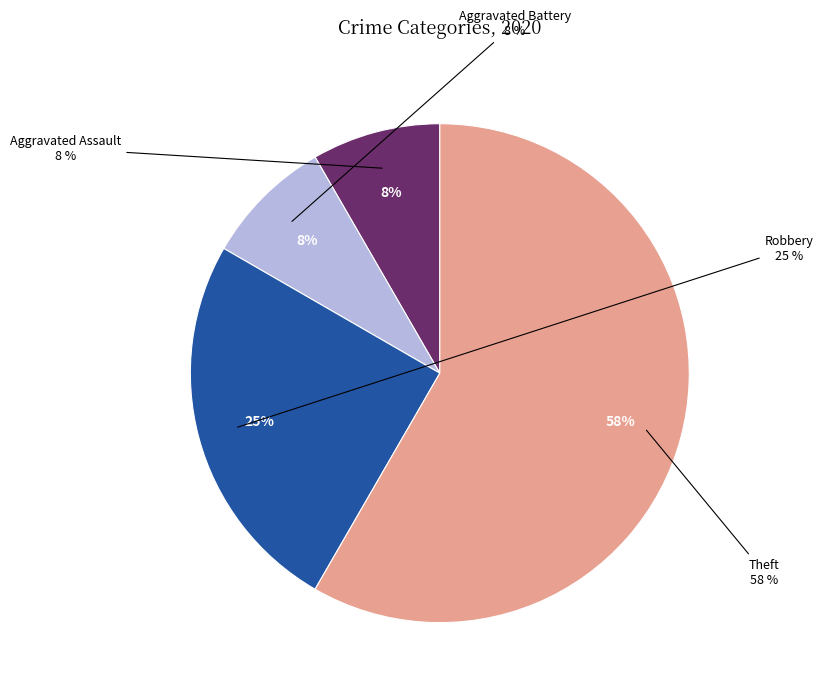

Rank the categories by value from highest to lowest.

Theft, Robbery, Aggravated Assault, Aggravated Battery